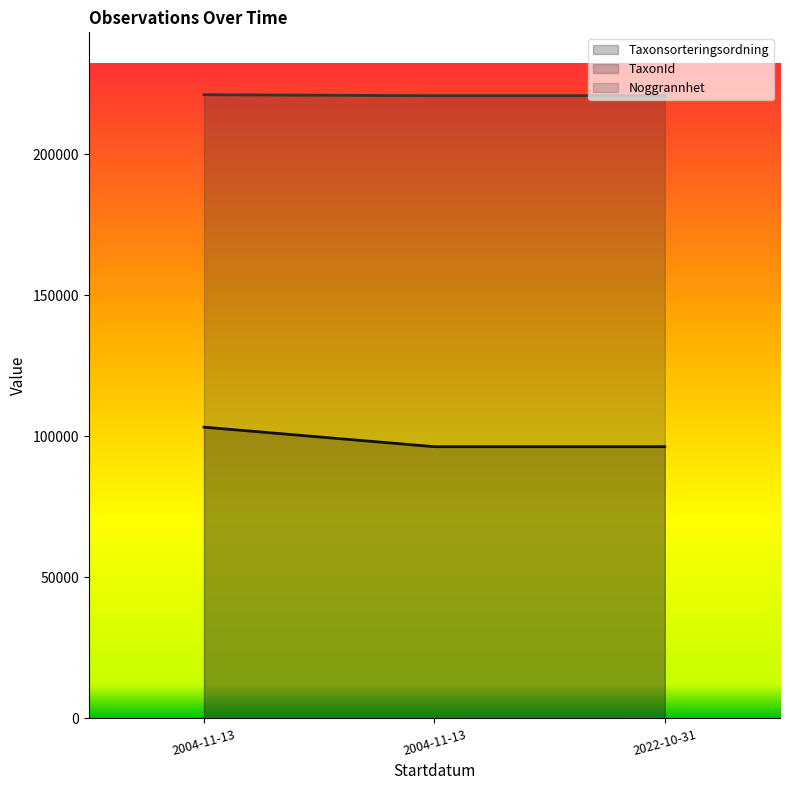

True or false: TaxonId (line) has a value of 220787 at 2004-11-13.

True